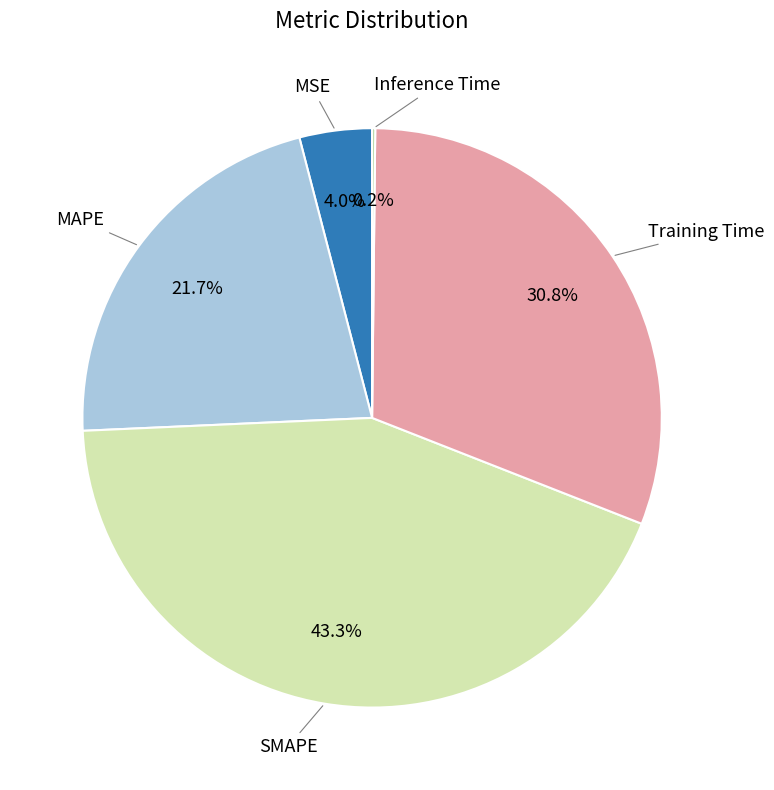

What is the ratio of the value at MAPE to the value at Training Time?

0.7